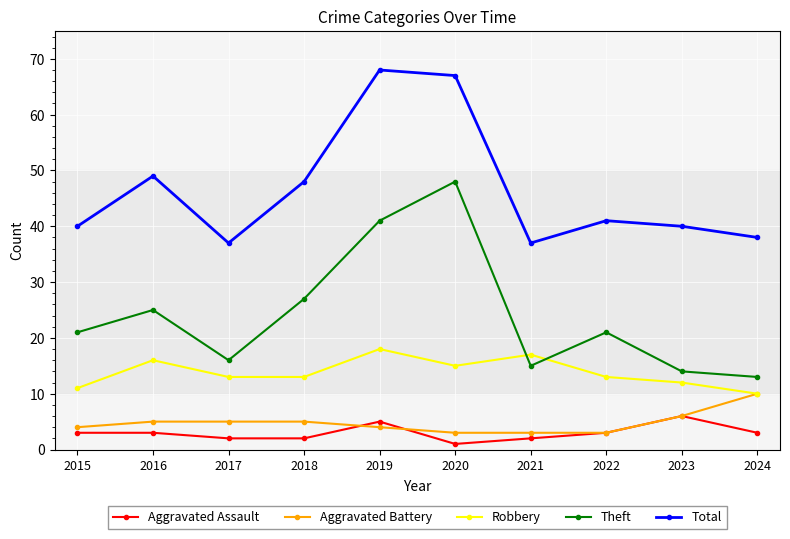

Reading left to right, transcribe all the data shown in this chart.

Aggravated Assault: 3	3	2	2	5	1	2	3	6	3
Aggravated Battery: 4	5	5	5	4	3	3	3	6	10
Robbery: 11	16	13	13	18	15	17	13	12	10
Theft: 21	25	16	27	41	48	15	21	14	13
Total: 40	49	37	48	68	67	37	41	40	38